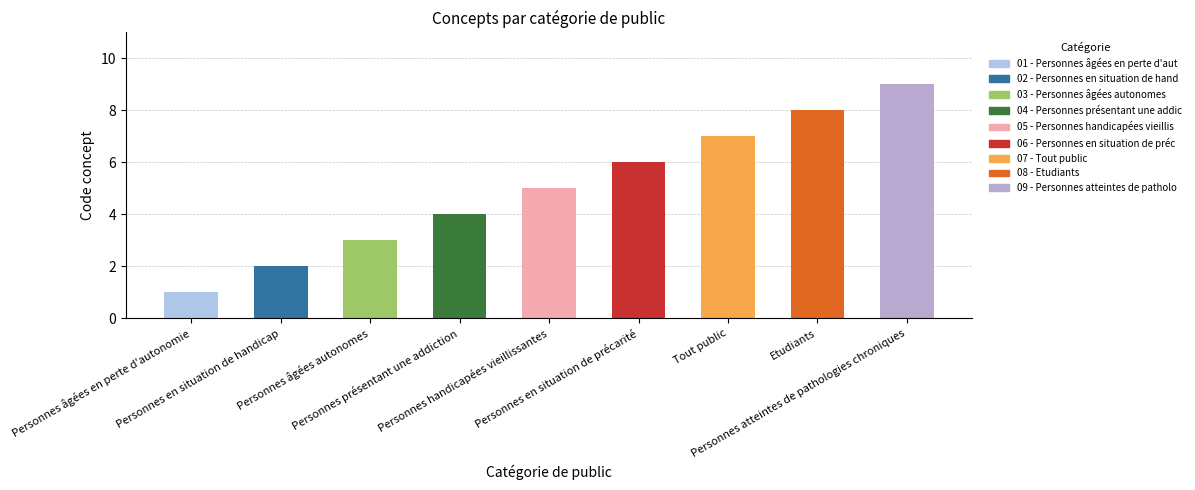

The chart shows a value of 5 at Personnes âgées autonomes. True or false?

False